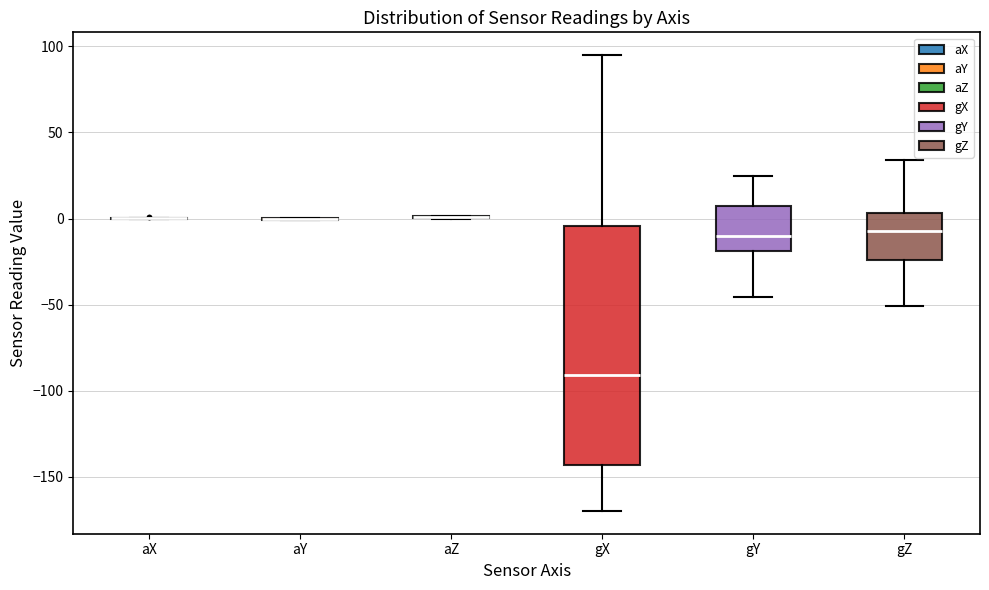

Comparing the boxes themselves (not the whiskers), which one is the tallest?

gX